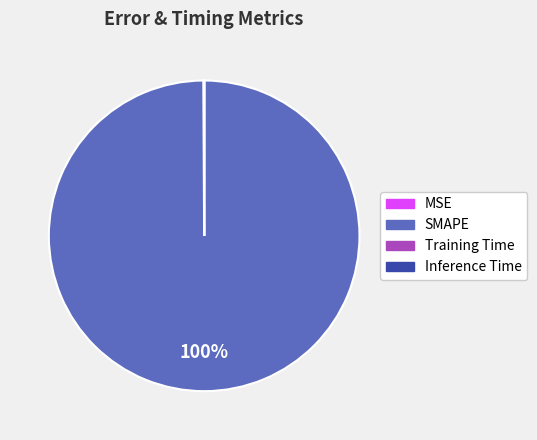

To the nearest percent, what is the difference between the largest and smallest slice percentages?

100%